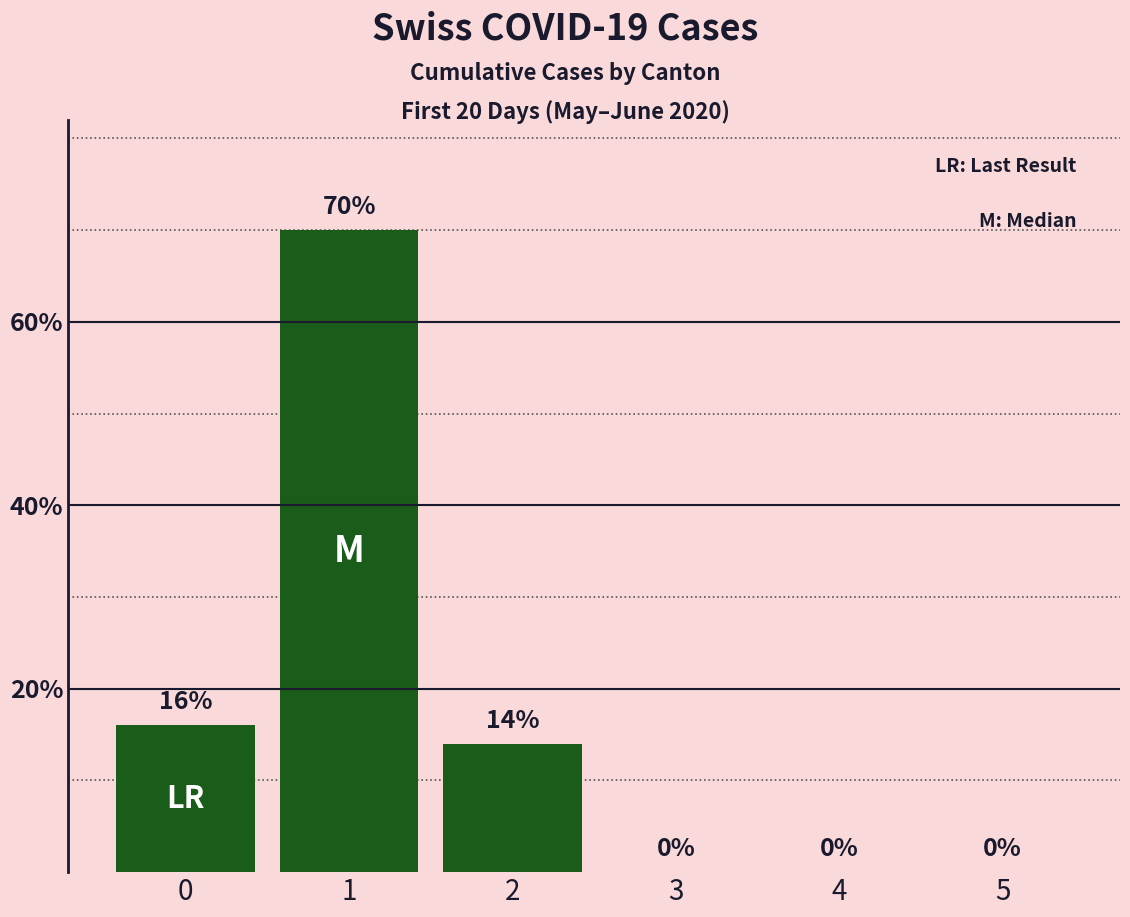

Is it true that the value at 2 is 14?

True